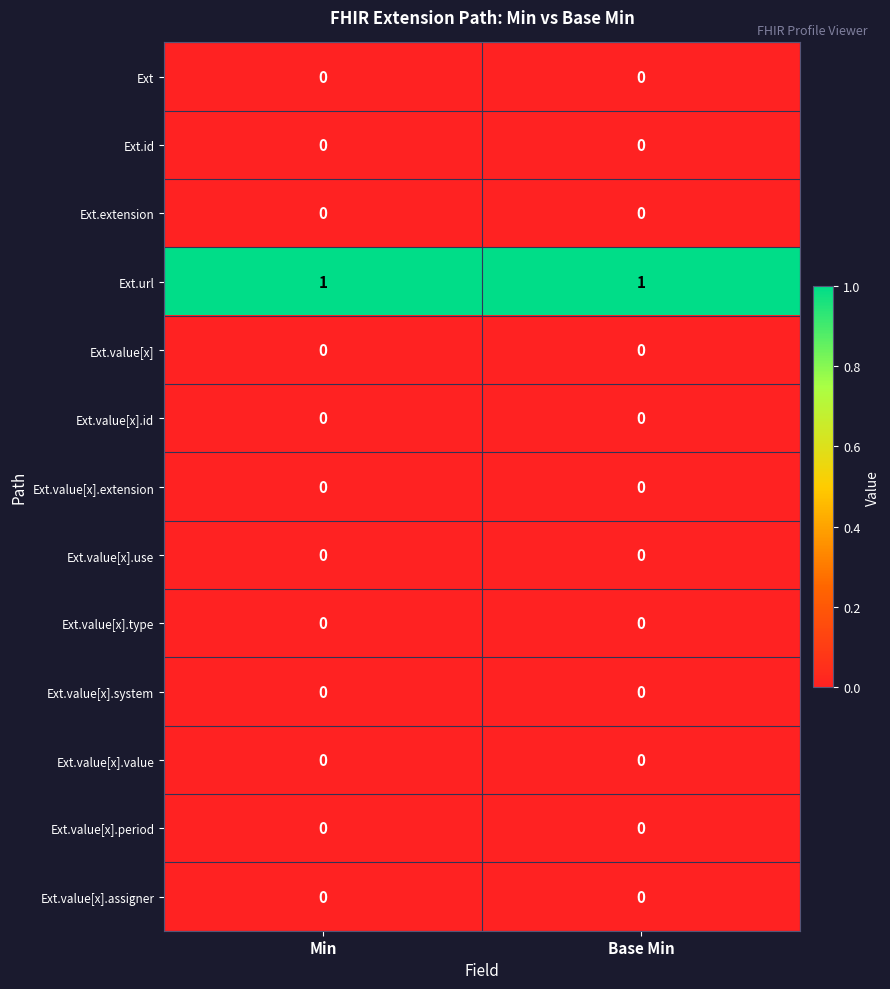

The value of Ext.value[x] at Base Min is 0. True or false?

True